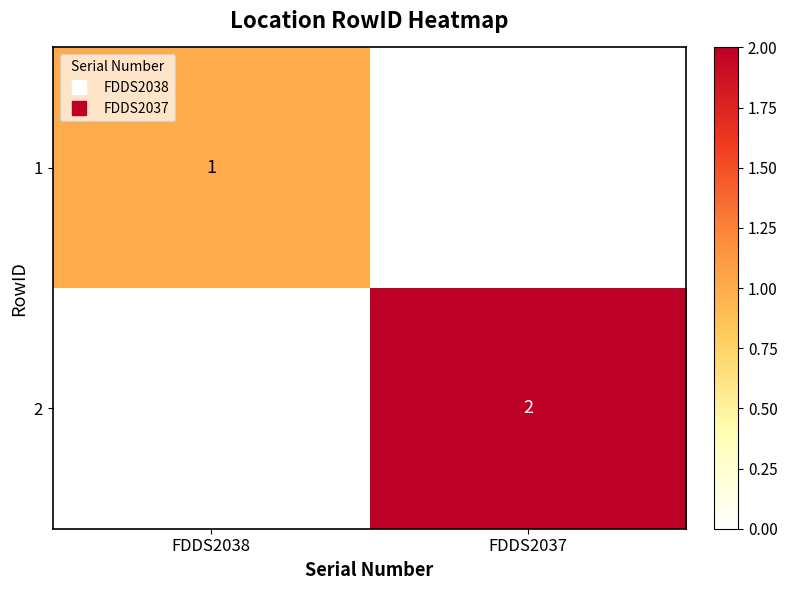

How many distinct data groups are displayed?

2